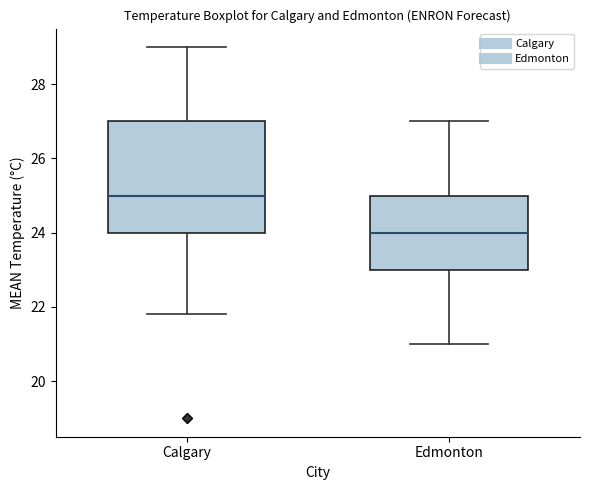

Reading left to right, read every box against the y-axis: the position of its median line, the range the box covers, and the ends of its whiskers. The values are not printed on the chart, so give them approximately, as read against the axis.

Calgary: median 25.0, box 24.0 to 27.0, whiskers 21.8 to 29.0
Edmonton: median 24.0, box 23.0 to 25.0, whiskers 21.0 to 27.0